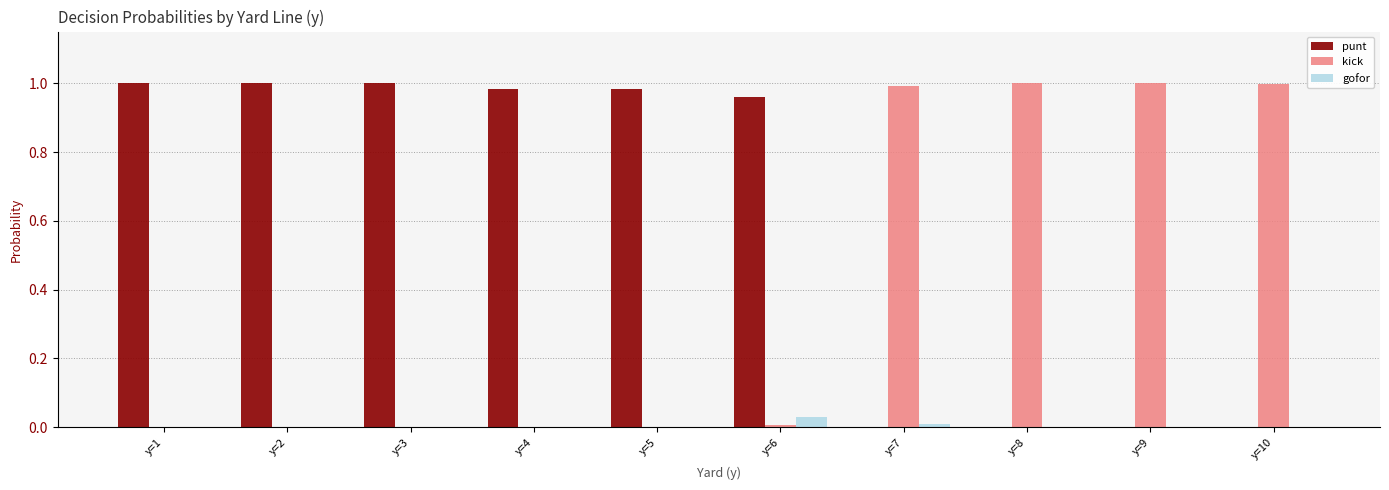

What is the average value of the kick series?

0.4